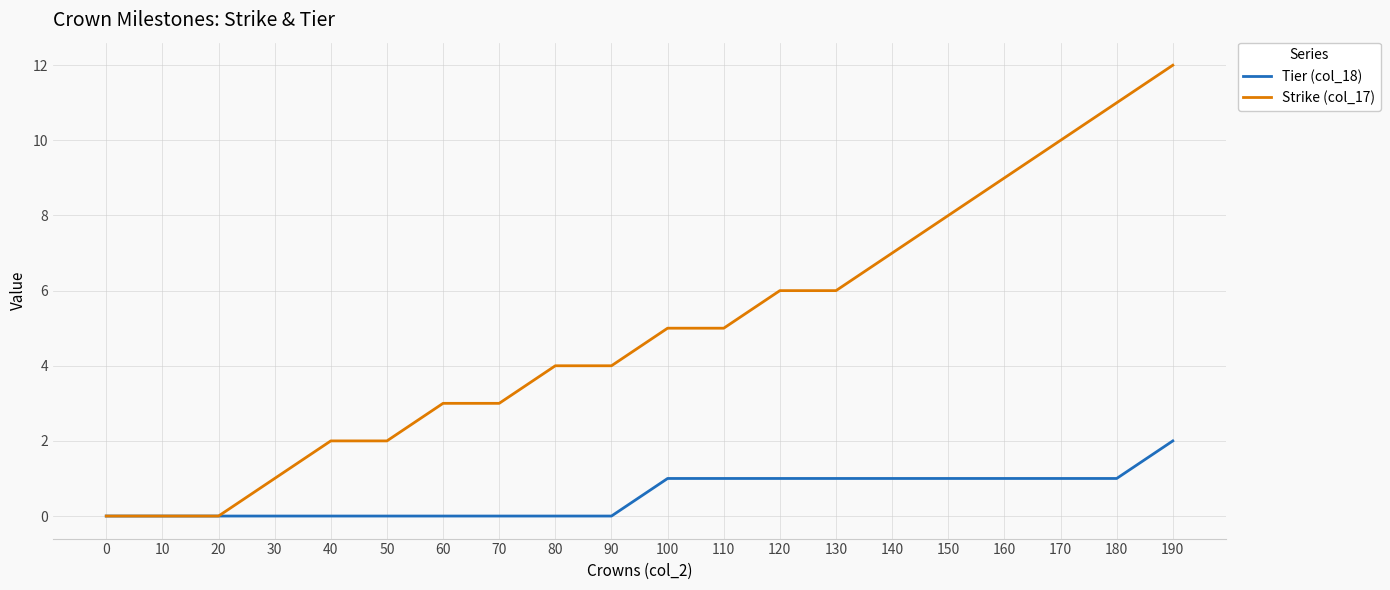

At which category does the chart reach its peak across all series?

190